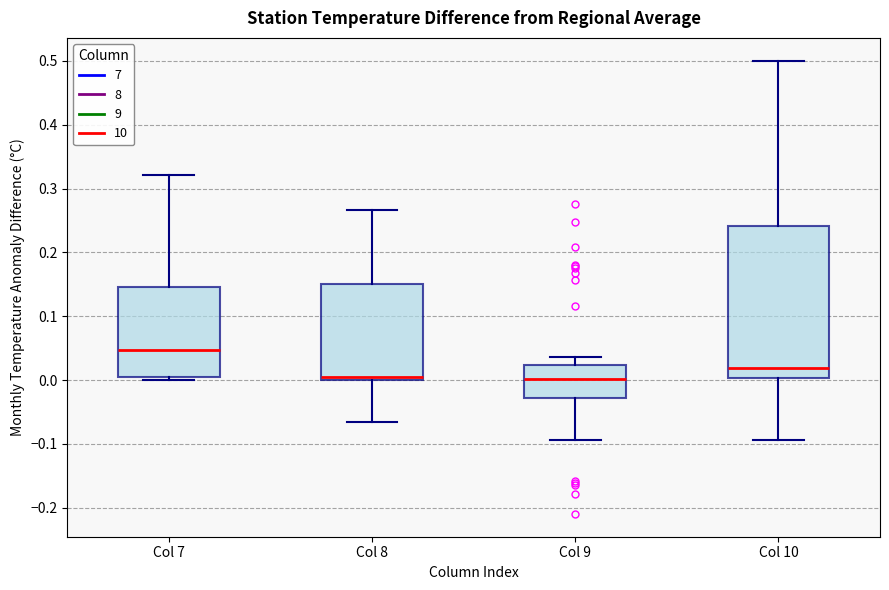

Reading left to right, read every box against the y-axis: the position of its median line, the range the box covers, and the ends of its whiskers. The values are not printed on the chart, so give them approximately, as read against the axis.

Col 7: median 0.05, box 0.00 to 0.15, whiskers 0.00 (just below the box's lower edge) to 0.32
Col 8: median 0.01, box 0.00 to 0.15, whiskers -0.07 to 0.27
Col 9: median 0.00, box -0.03 to 0.02, whiskers -0.09 to 0.04
Col 10: median 0.02, box 0.00 to 0.24, whiskers -0.09 to 0.50